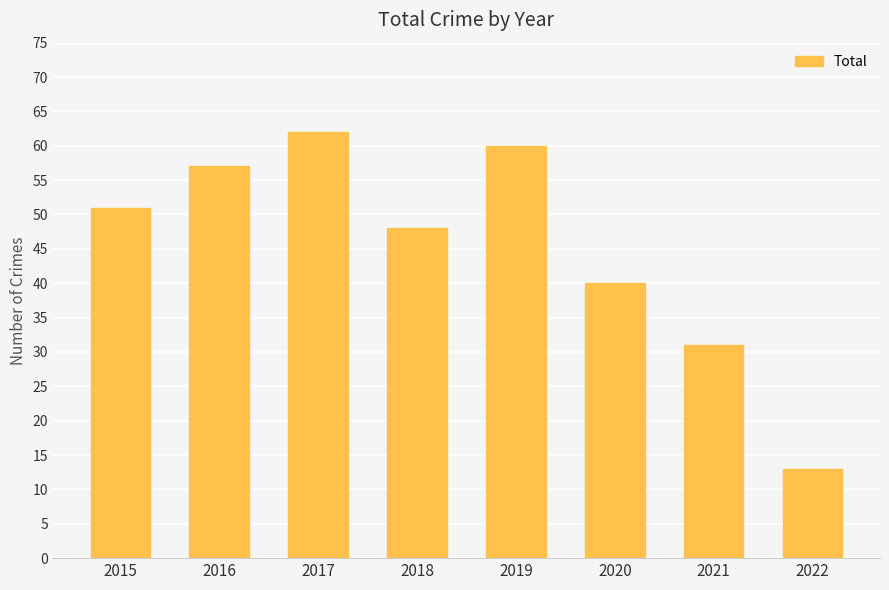

Is it true that the value at 2022 is 18?

False